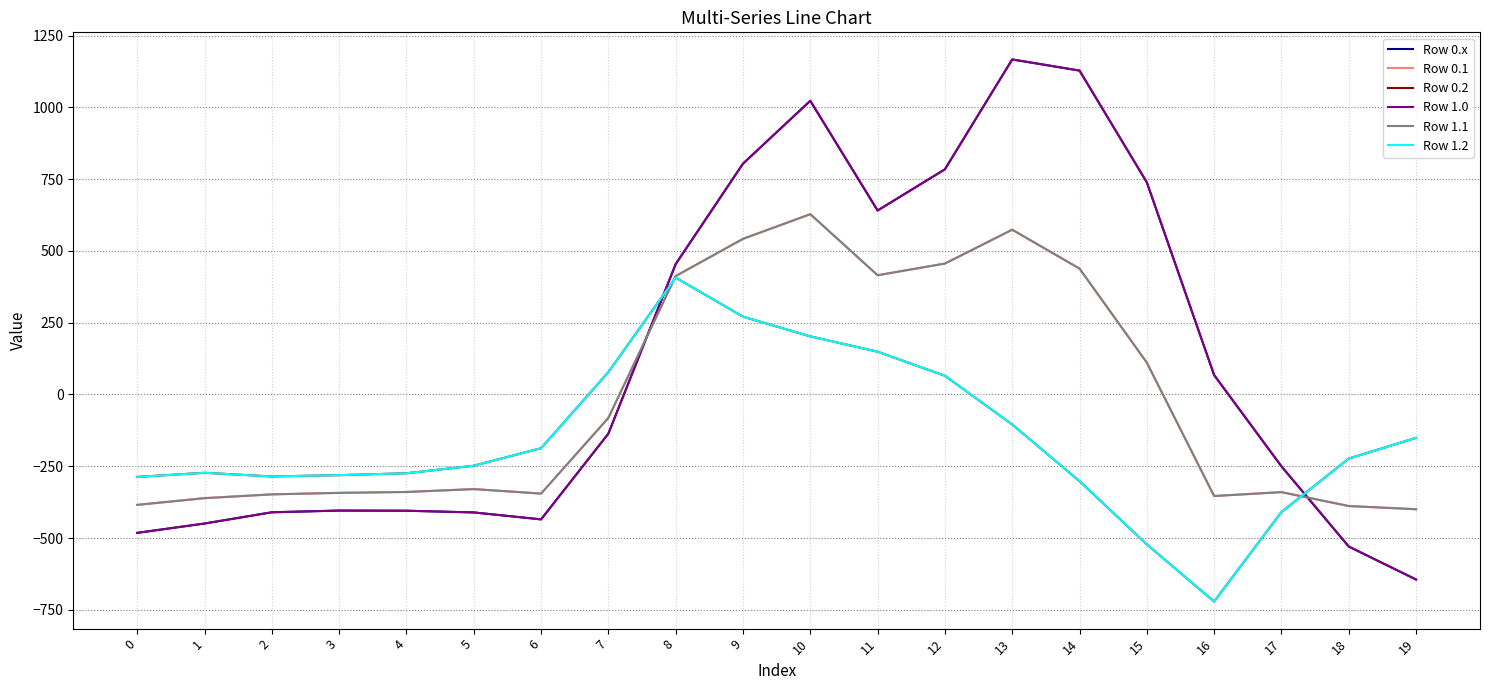

In Row 0.x, how many points are higher than both neighbors (excluding endpoints)?

3